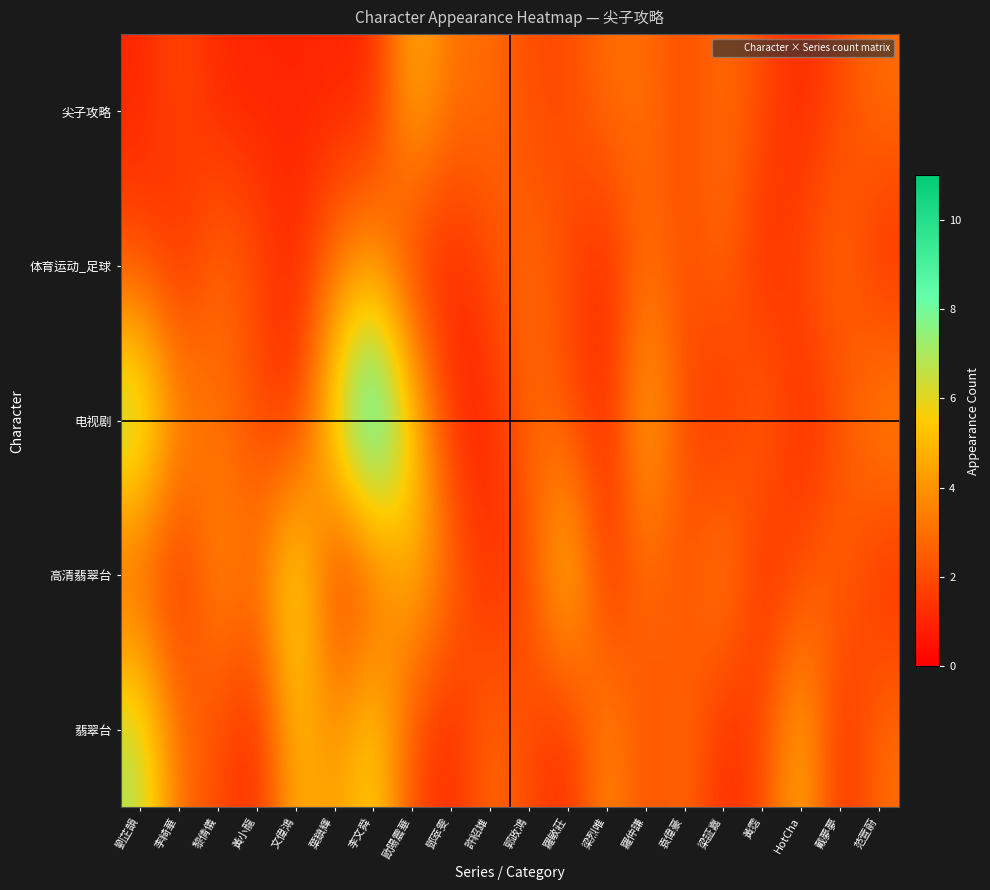

Between 梁烈唯 and 鄧萃雯, which is larger?

梁烈唯